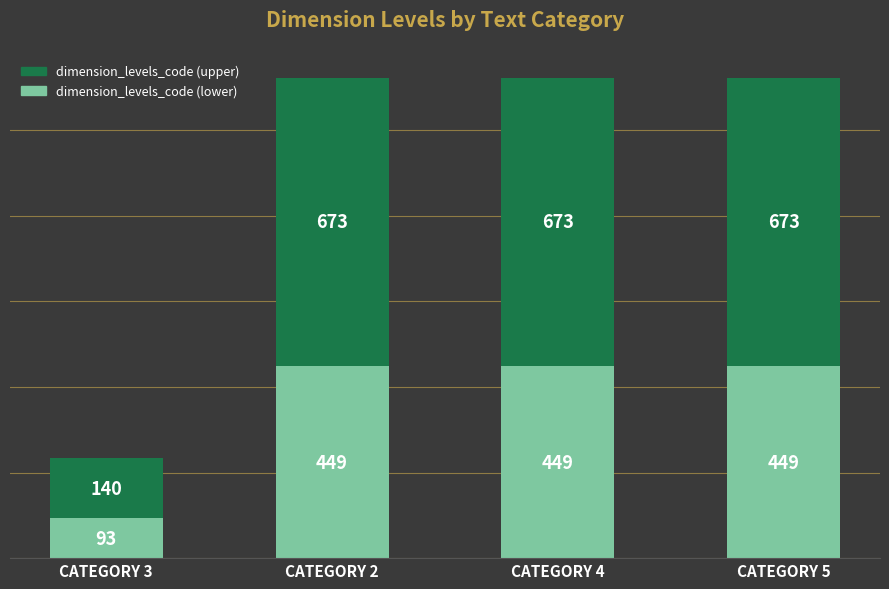

What is the highest value of the dimension_levels_code (lower) series?

449.2